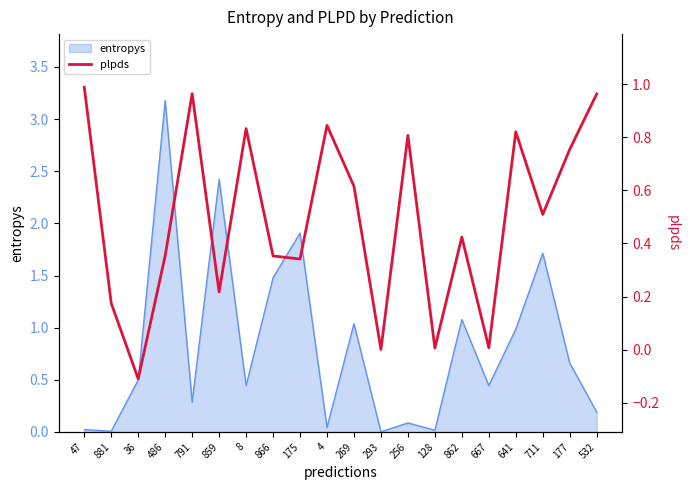

Rank the categories by value from highest to lowest.

47, 791, 532, 4, 8, 641, 256, 177, 269, 711, 862, 486, 866, 175, 859, 881, 667, 128, 293, 36